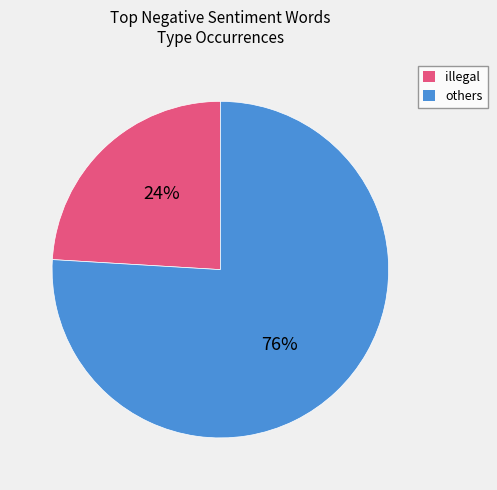

To the nearest percent, what is the difference between the largest and smallest slice percentages?

52%